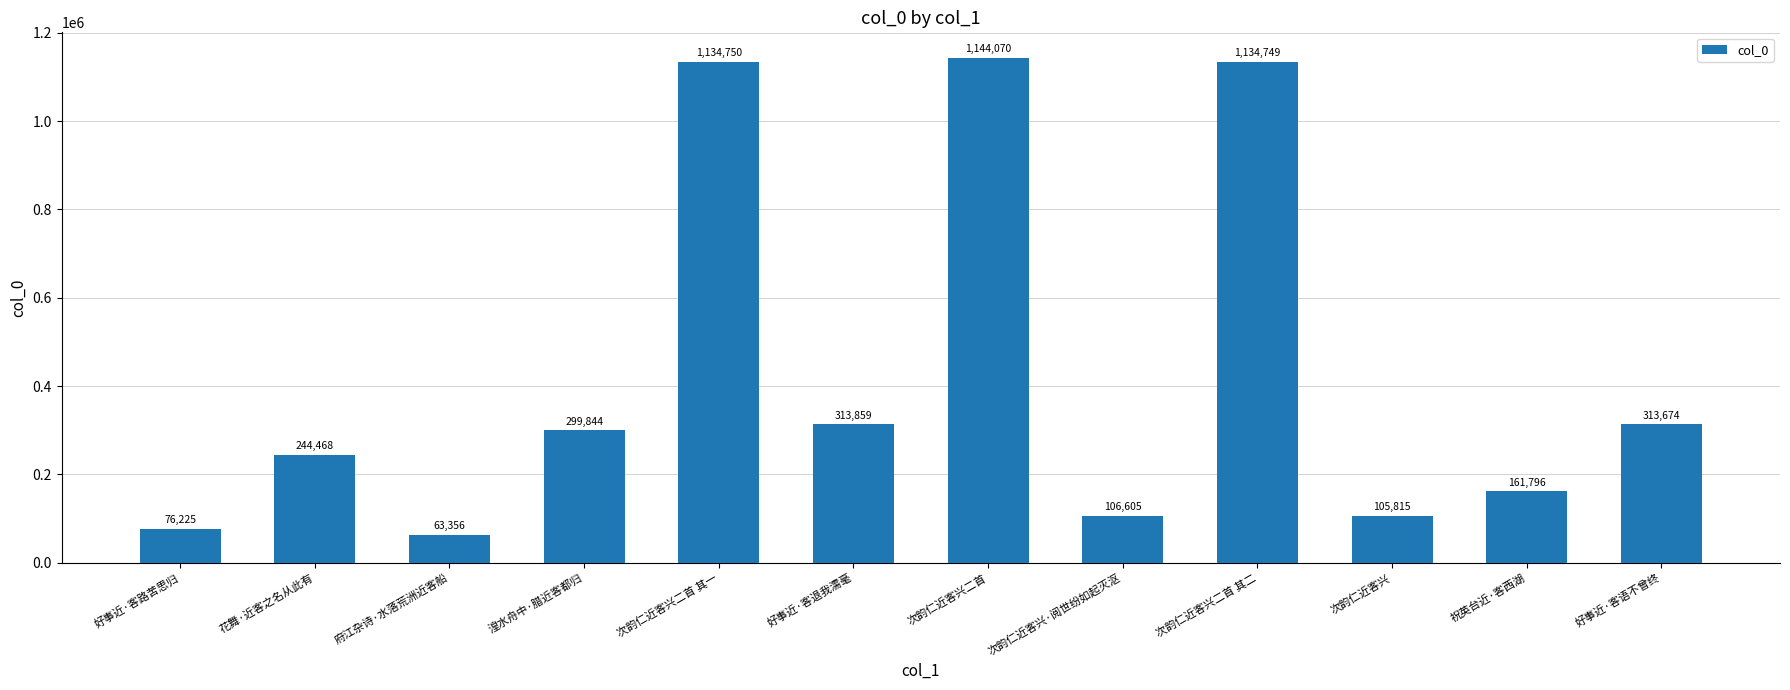

Approximately how many times larger is the value at 次韵仁近客兴 compared to 祝英台近·客西湖?

0.7